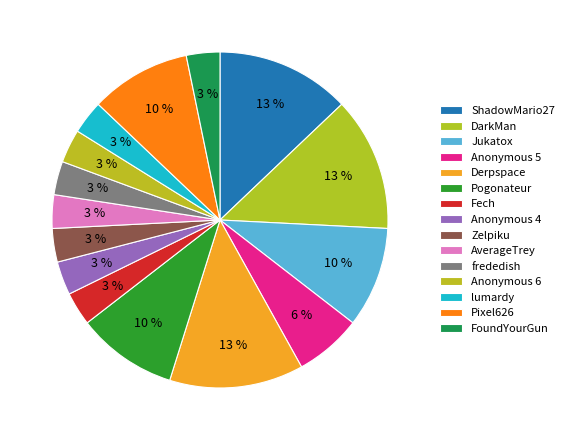

How many slices are in this pie chart?

15